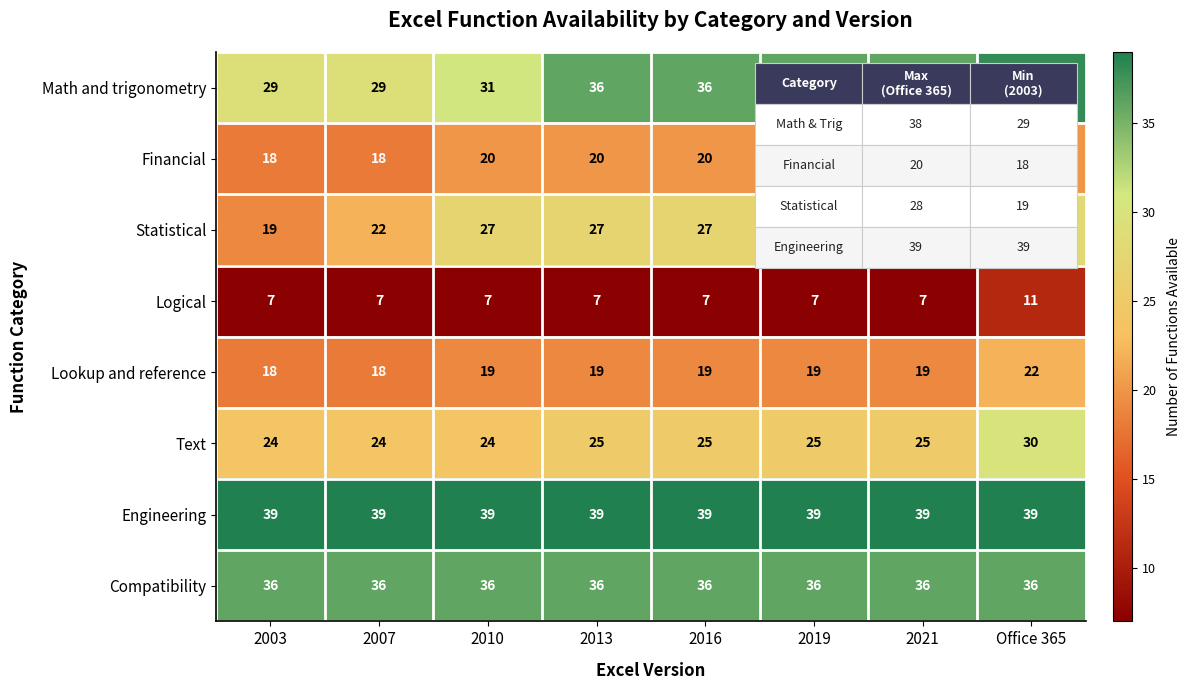

What is the difference between the maximum and minimum values in the Lookup and reference series?

4